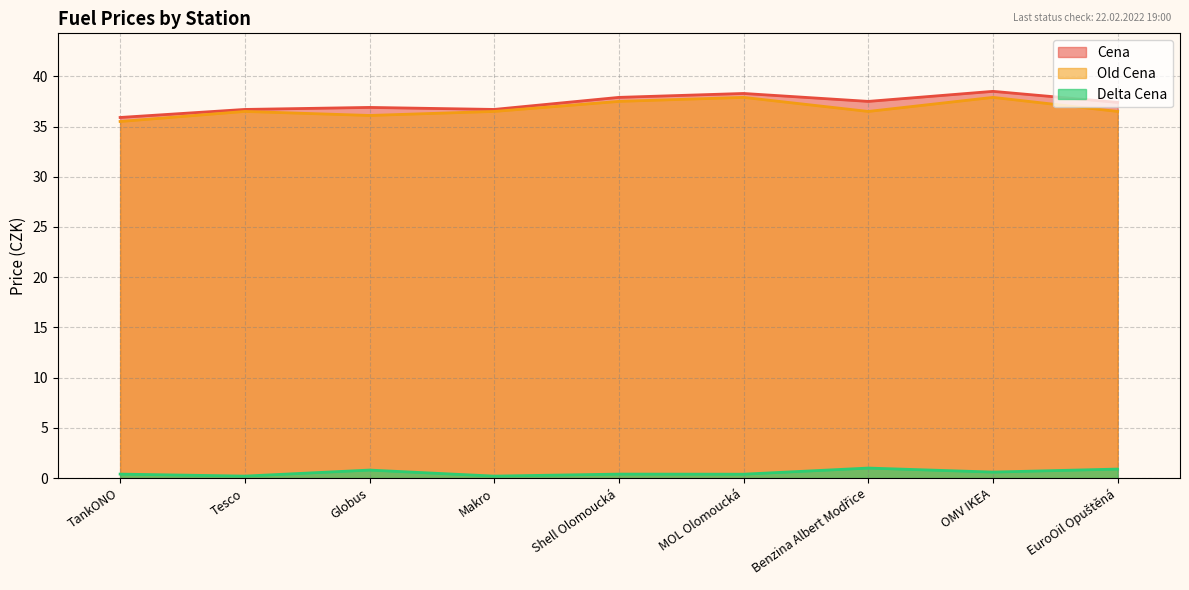

What is the average value of the Cena series?

37.3